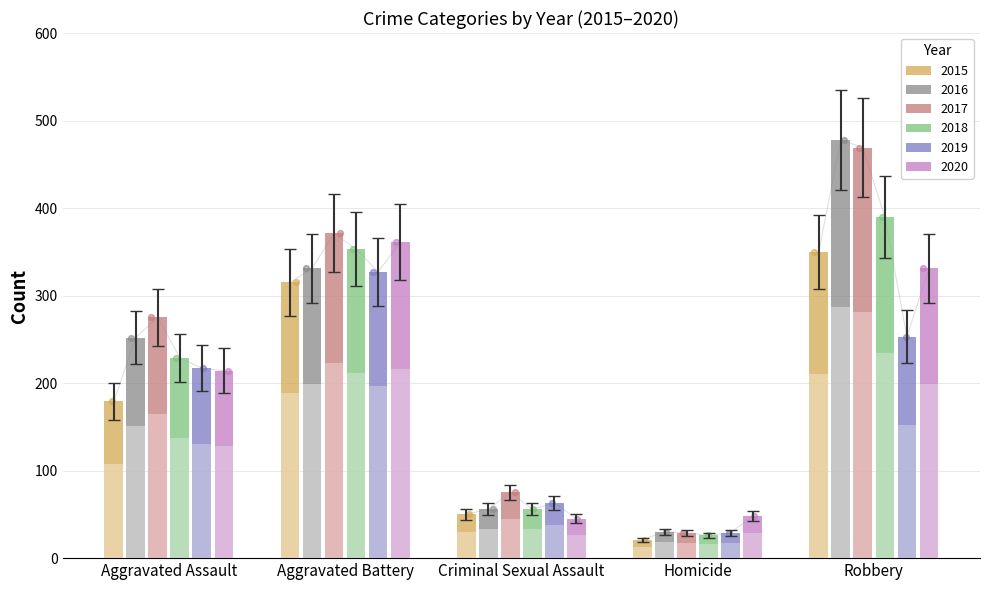

At how many categories does at least one series exceed 488?

1